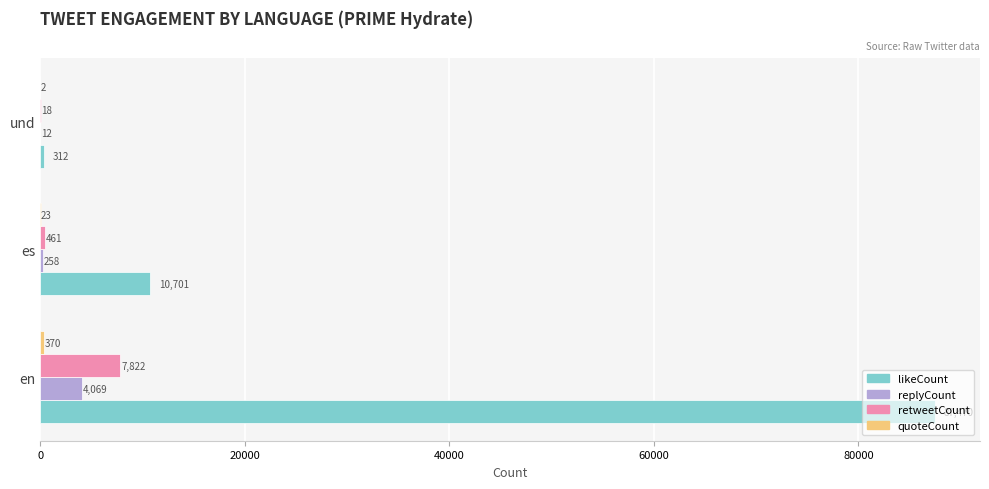

Count the number of categories in the chart.

3